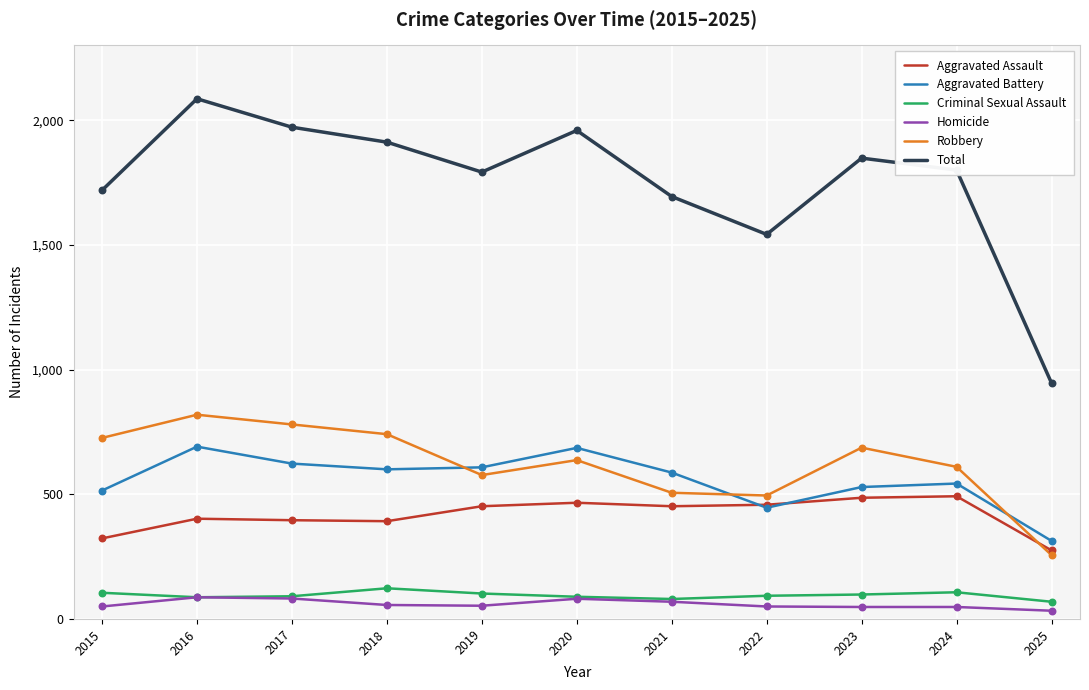

Is the value of Total at 2025 greater than the value of Aggravated Battery at 2019?

Yes